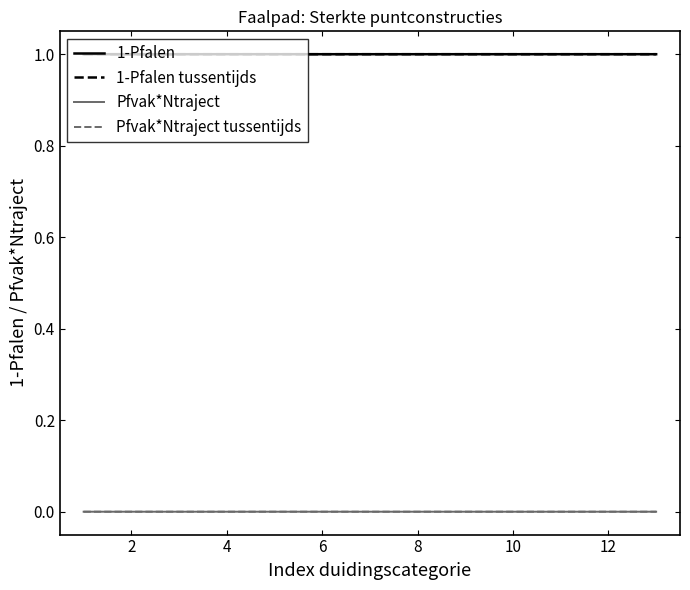

How many lines are shown in the chart?

4